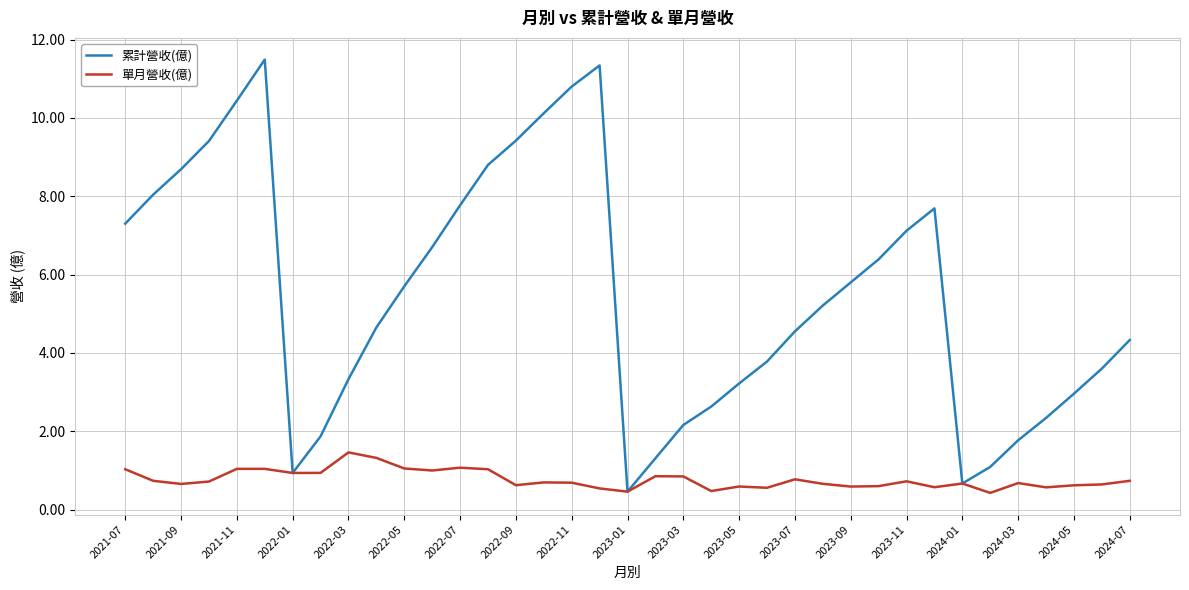

What is the difference between the second highest and second lowest values in the 單月營收(億) series?

0.9